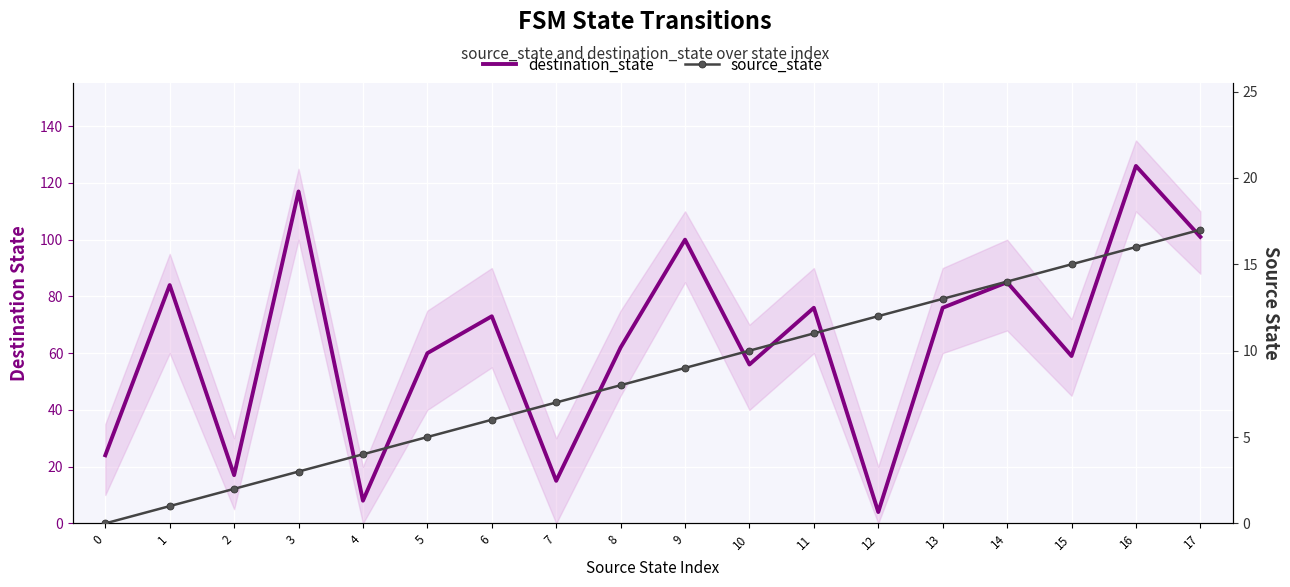

What are all the series names shown in the legend?

destination_state, source_state